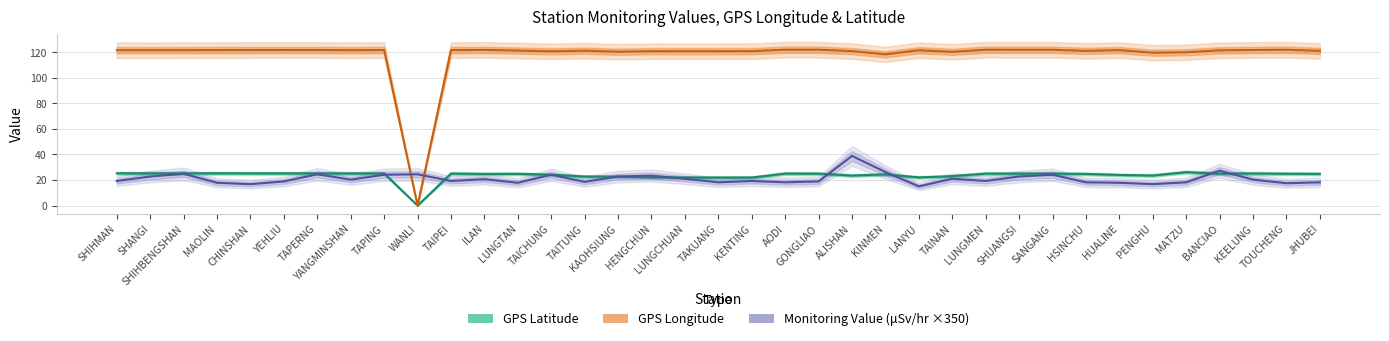

Does the chart display data point markers on the line(s)?

No